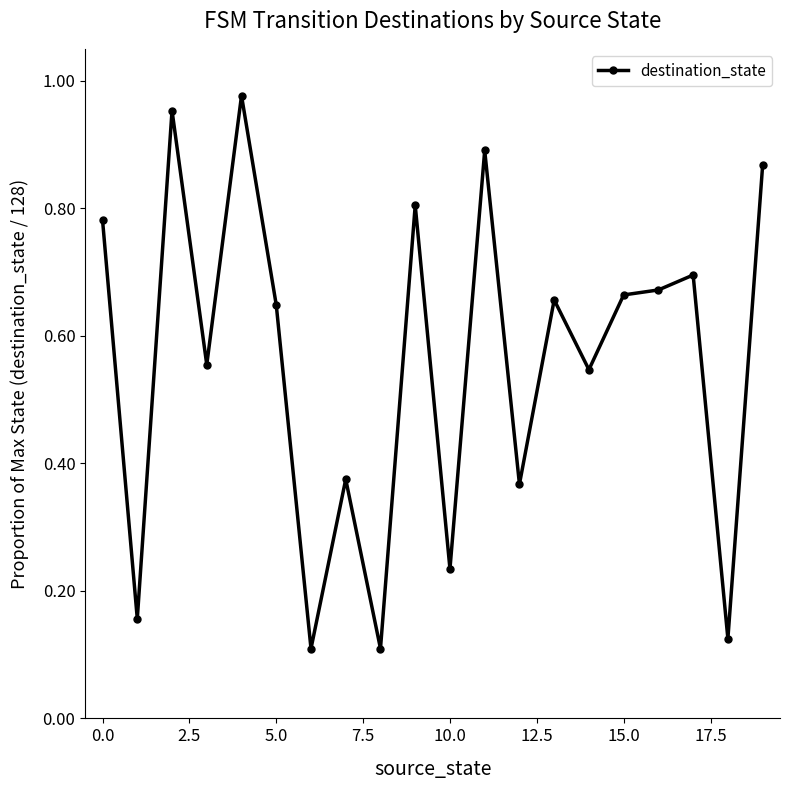

What is the sum of all values?

11.2